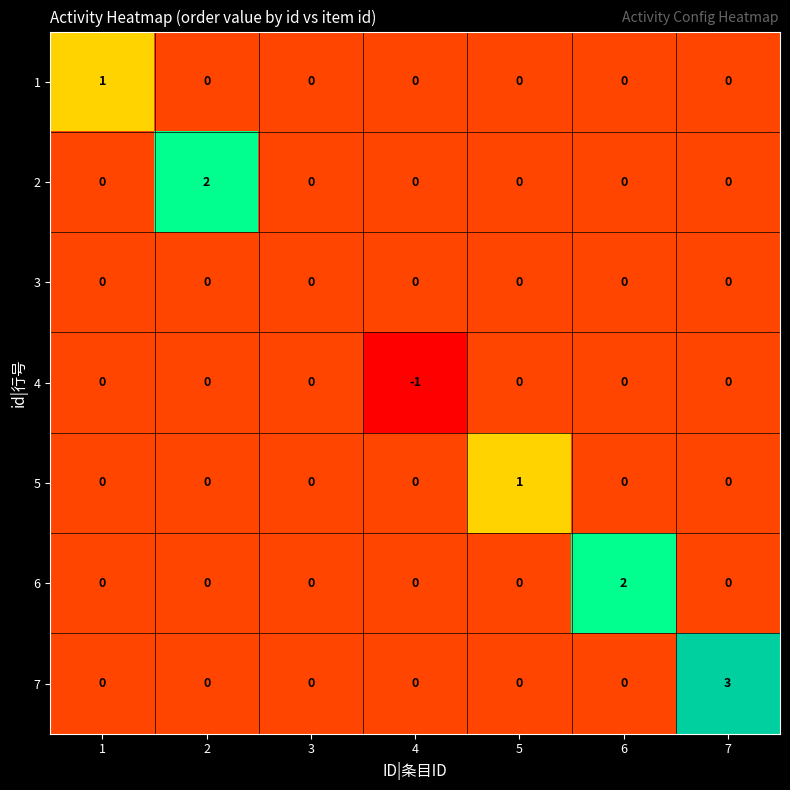

Which label corresponds to the smallest value in the chart?

4